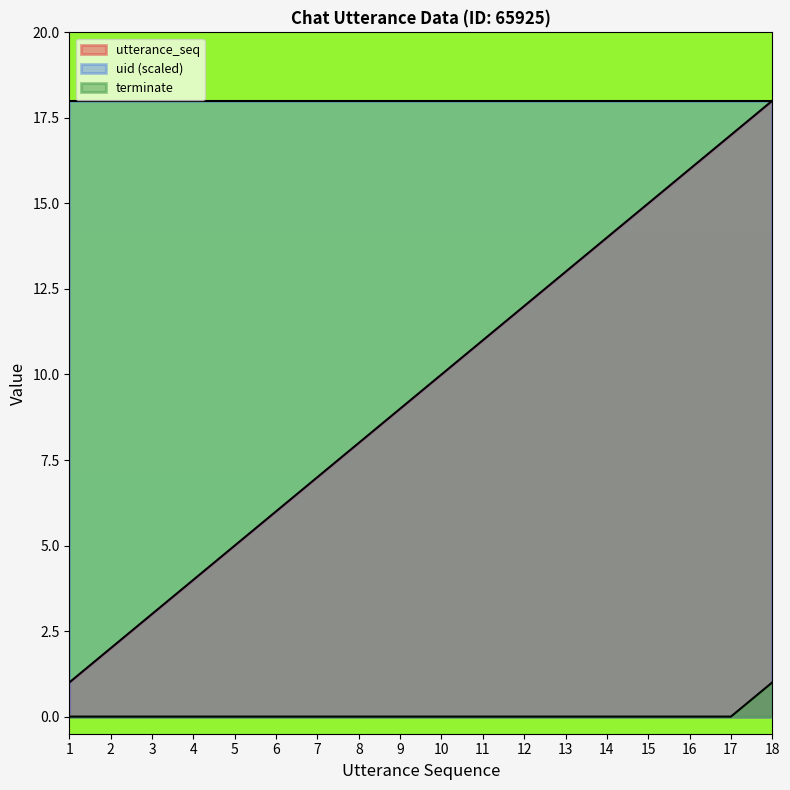

What is the difference between the maximum and minimum values in the terminate series?

1